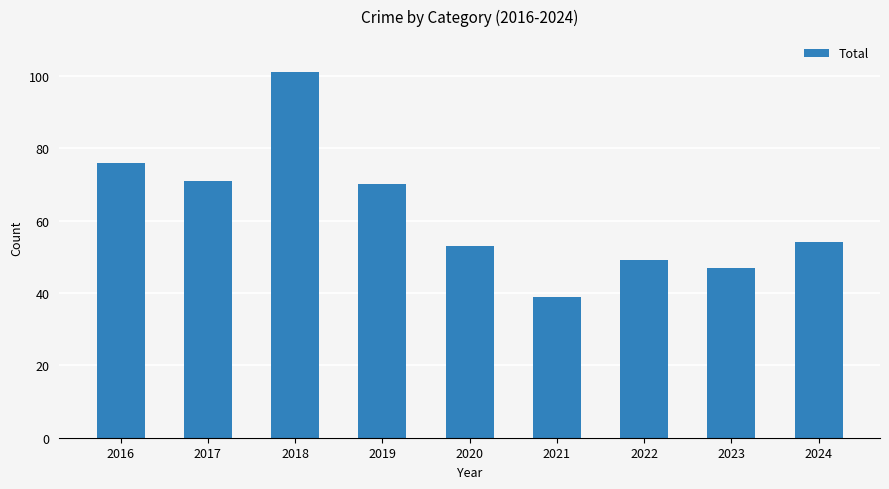

Between 2023 and 2017, which is larger?

2017